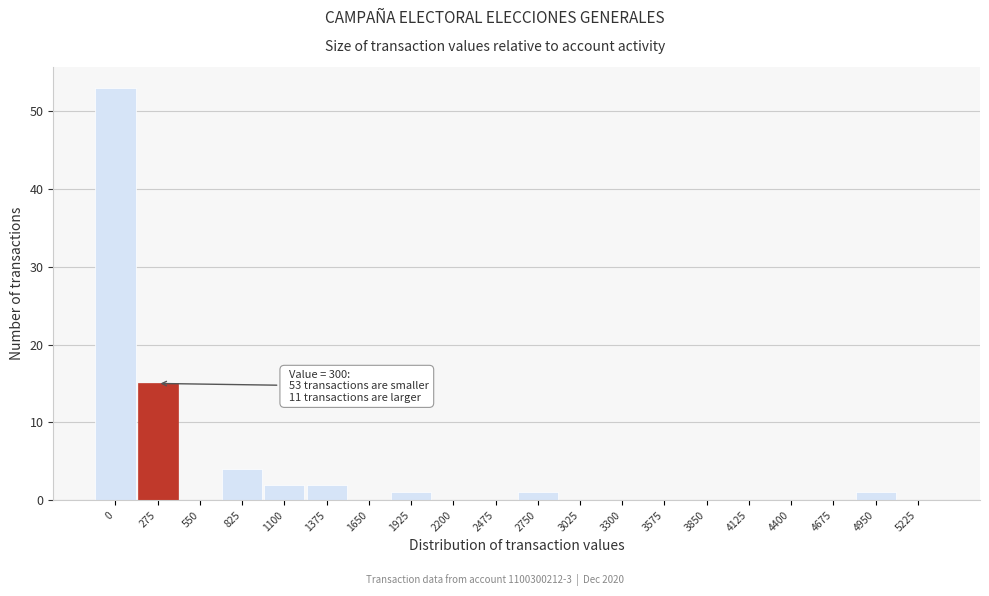

Reading left to right, what are all the values shown in this chart?

0=53	275=15	550=0	825=4	1100=2	1375=2	1650=0	1925=1	2200=0	2475=0	2750=1	3025=0	3300=0	3575=0	3850=0	4125=0	4400=0	4675=0	4950=1	5225=0